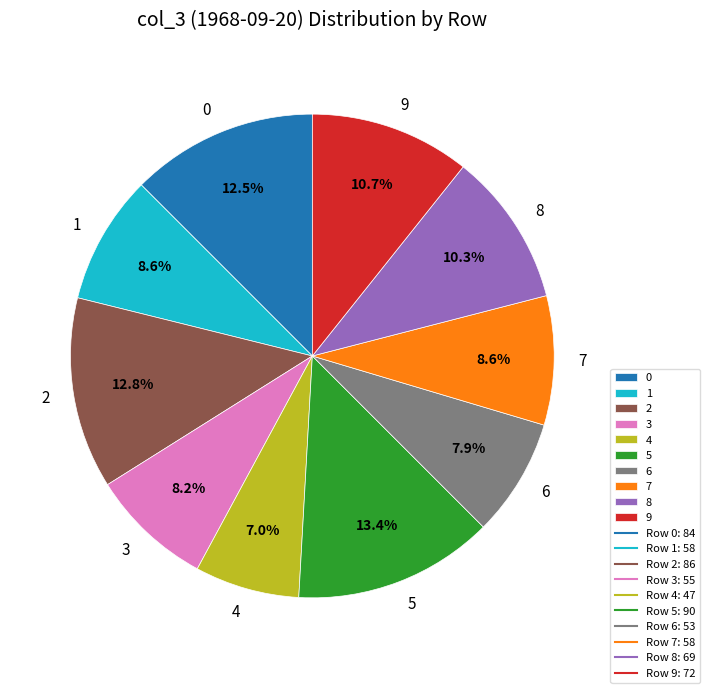

To the nearest percent, what is the average slice percentage?

10%